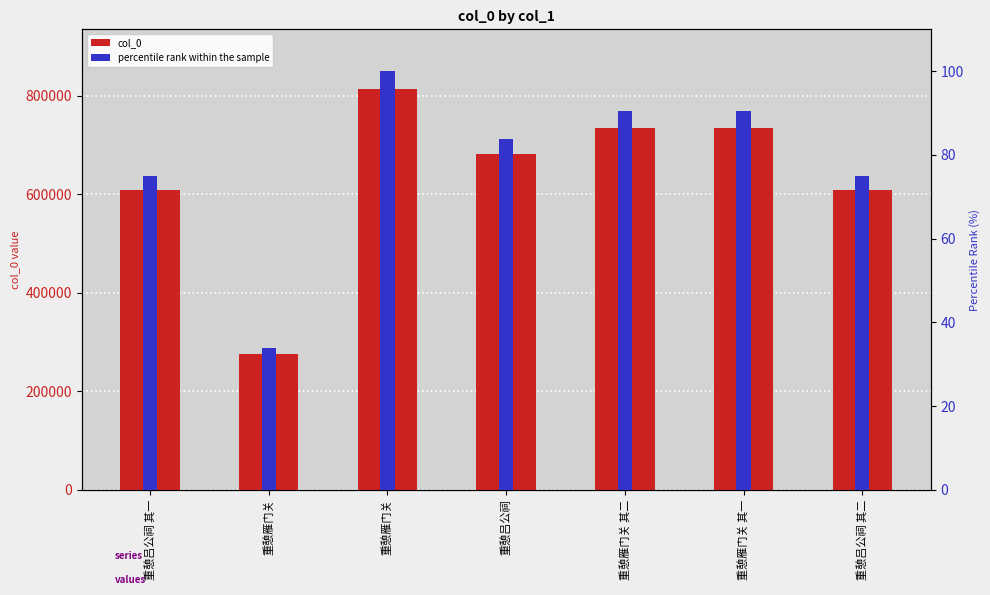

What is the sum of all col_0 values?

4459447.0